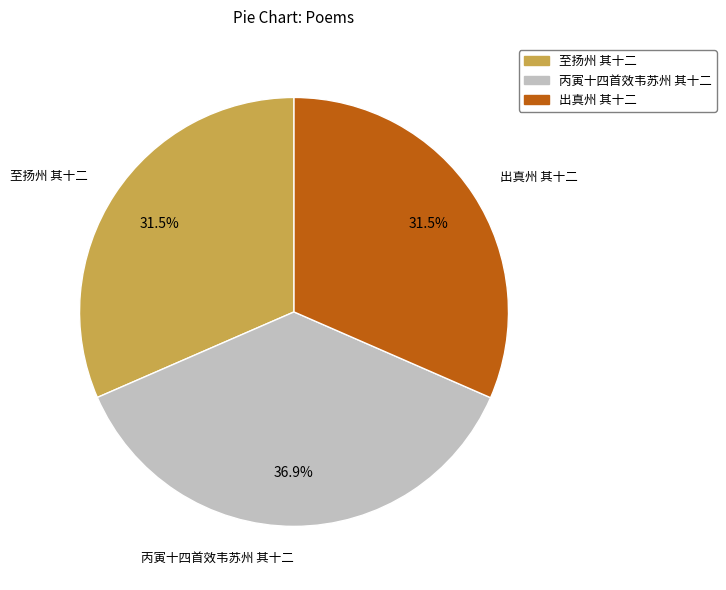

To the nearest percent, what is the average slice percentage?

33%